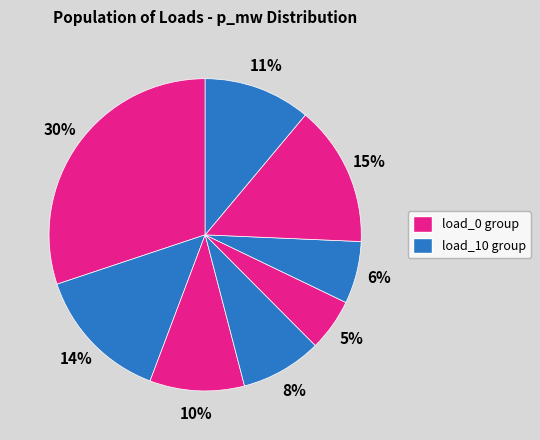

Count the number of slices in the pie.

8